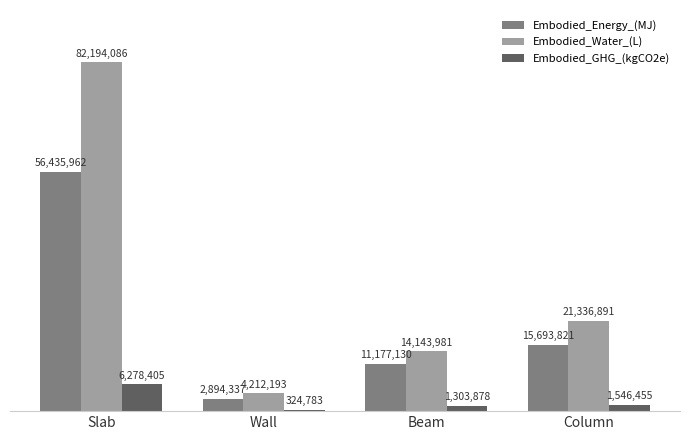

Where does the Embodied_GHG_(kgCO2e) series first go above 1546454?

Slab